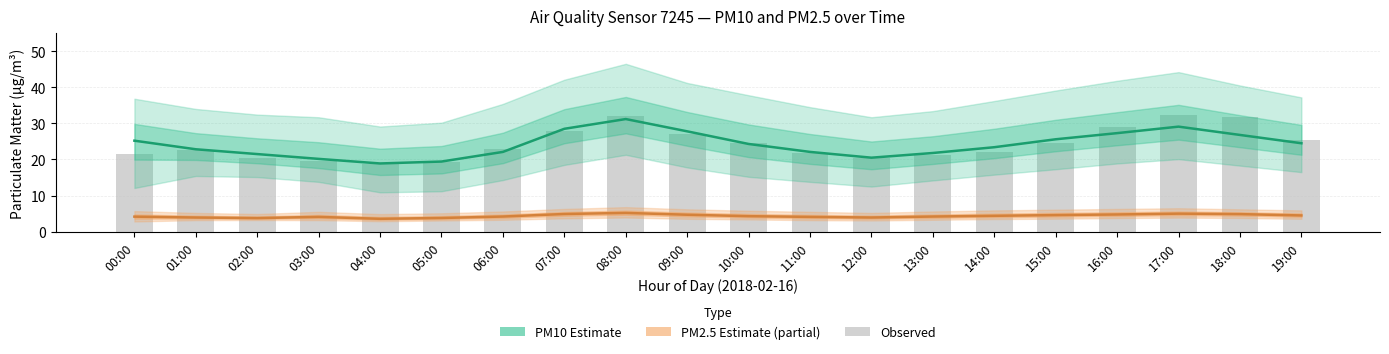

Which category has the lowest value across all series?

04:00